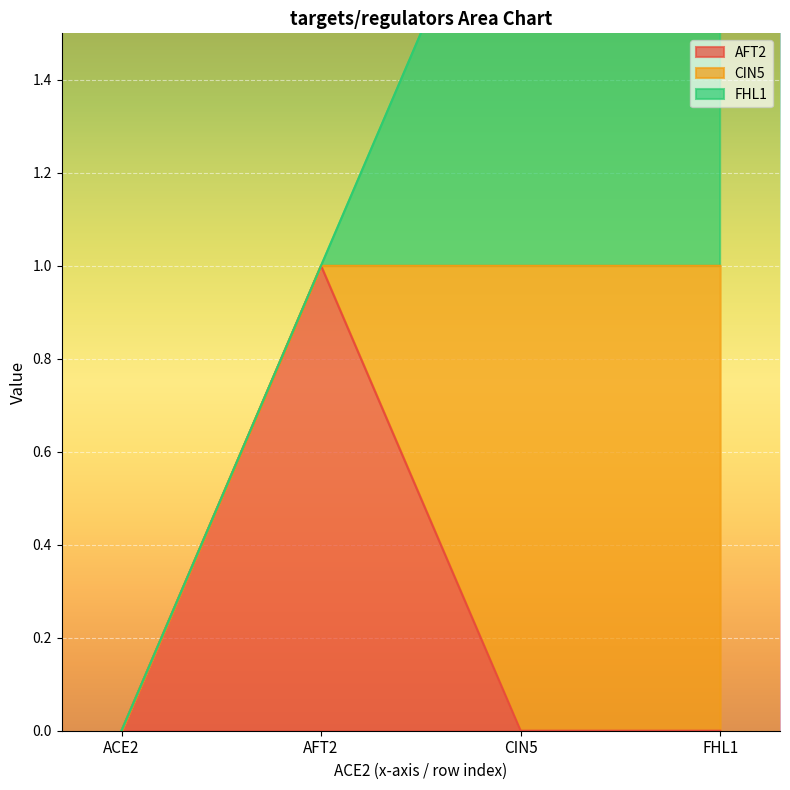

What is the difference between the second highest and minimum values in the FHL1 series?

1